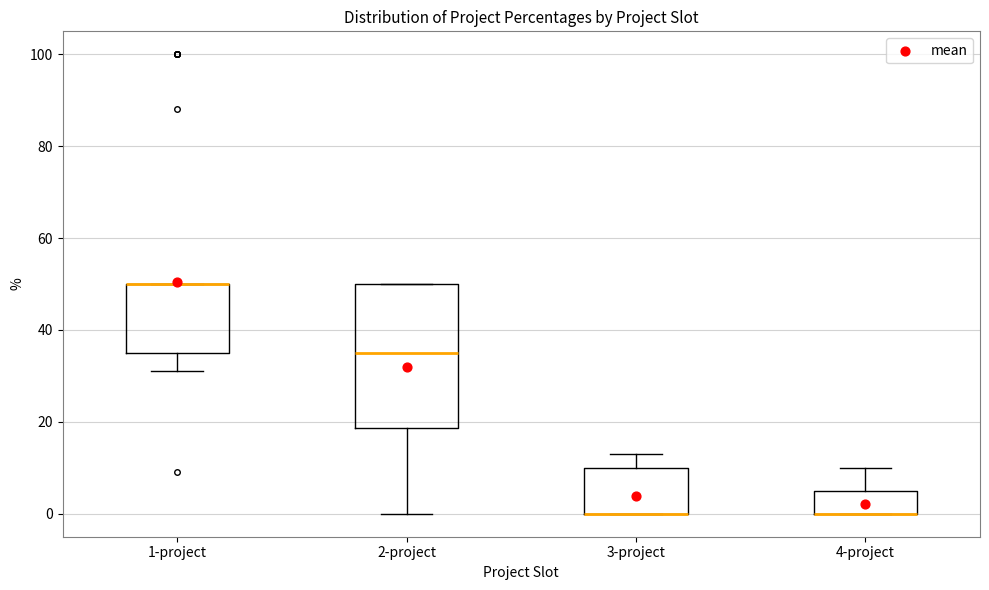

Comparing the boxes themselves (not the whiskers), which one is the tallest?

2-project